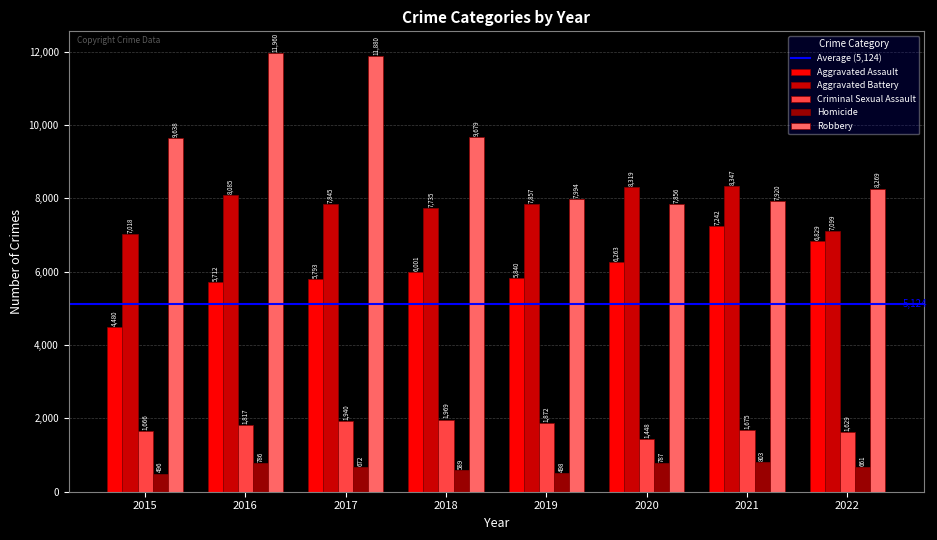

Reading left to right, list all the values displayed in this chart.

Aggravated Assault: 4480	5712	5793	6001	5840	6263	7242	6829
Aggravated Battery: 7018	8085	7845	7735	7857	8319	8347	7099
Criminal Sexual Assault: 1666	1817	1940	1969	1872	1448	1675	1629
Homicide: 496	786	672	589	498	787	803	661
Robbery: 9638	11960	11880	9679	7994	7856	7920	8269